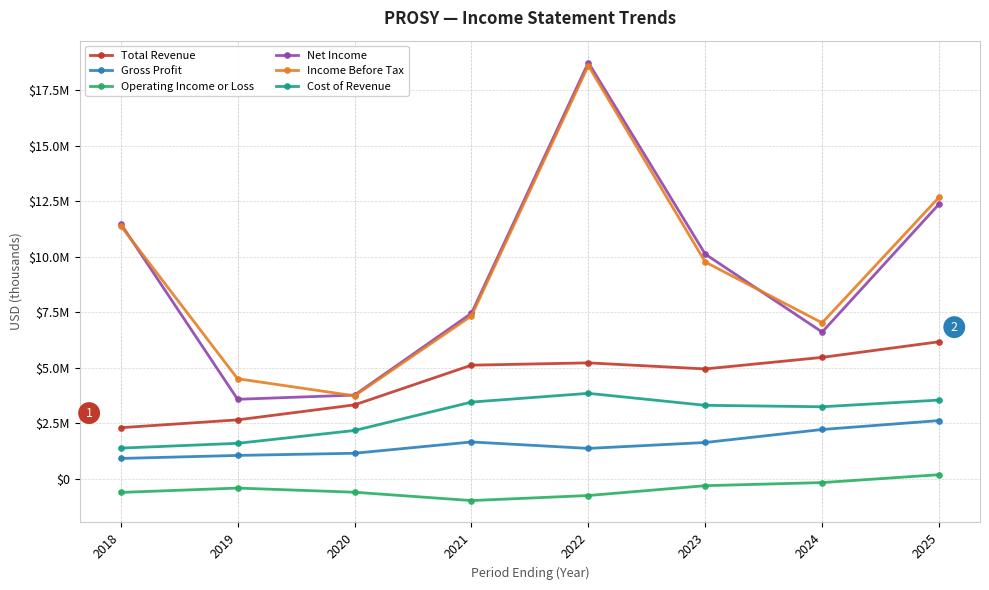

Which series has the largest range (max minus min)?

Net Income